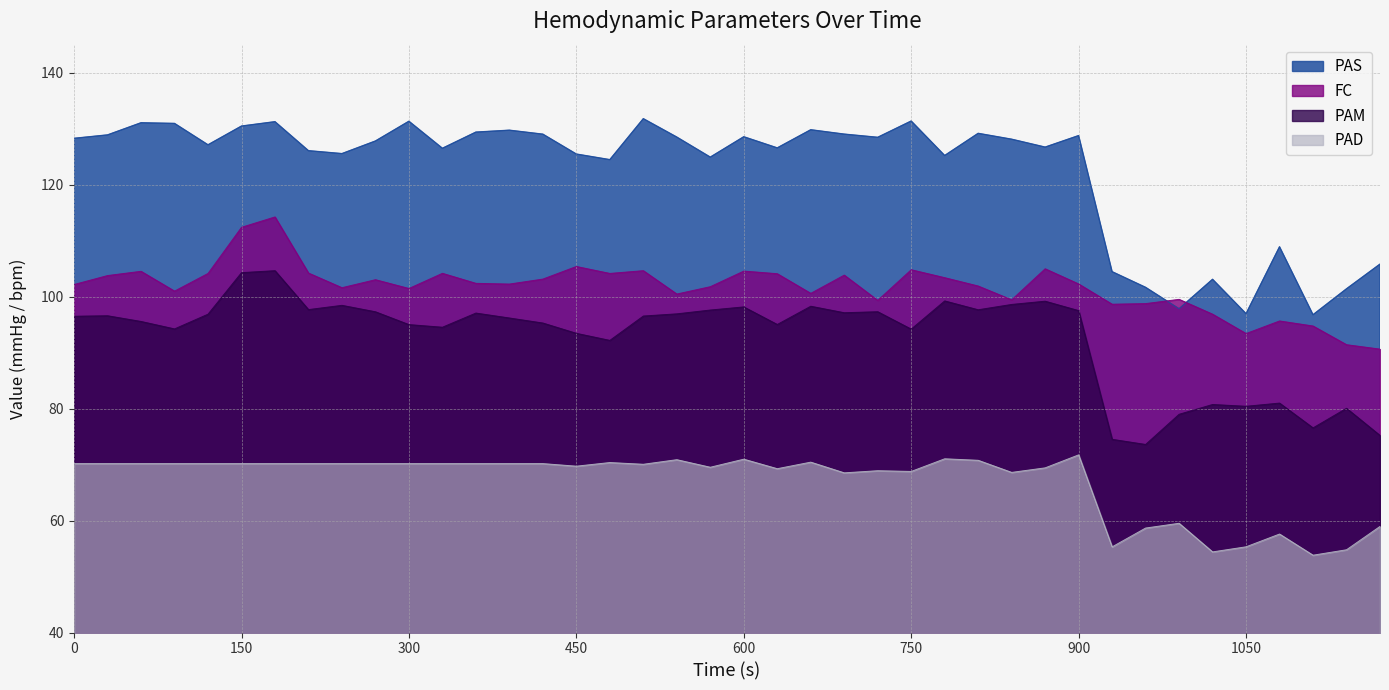

Reading right to left, list all the values displayed in this chart.

PAS: 105.8	101.4	96.8	108.9	97.0	103.1	97.8	101.7	104.5	128.8	126.7	128.1	129.2	125.2	131.4	128.4	129.0	129.8	126.6	128.6	124.9	128.5	131.8	124.5	125.5	129.0	129.7	129.4	126.5	131.3	127.8	125.5	126.1	131.2	130.5	127.1	130.9	131.1	128.9	128.3
FC: 90.6	91.4	94.8	95.7	93.4	96.9	99.5	98.8	98.6	102.3	105.0	99.4	101.9	103.4	104.8	99.3	103.8	100.6	104.1	104.6	101.8	100.5	104.6	104.1	105.4	103.1	102.2	102.4	104.2	101.5	103.0	101.6	104.2	114.2	112.4	104.1	101.0	104.5	103.8	102.2
PAM: 75.2	80.0	76.5	81.0	80.4	80.7	79.0	73.6	74.5	97.5	99.2	98.6	97.7	99.2	94.2	97.3	97.1	98.3	95.0	98.2	97.6	96.9	96.5	92.2	93.4	95.3	96.2	97.1	94.5	95.0	97.3	98.4	97.7	104.6	104.3	96.9	94.2	95.6	96.6	96.5
PAD: 59.0	54.8	53.8	57.6	55.3	54.4	59.5	58.7	55.3	71.7	69.4	68.6	70.8	71.0	68.8	68.9	68.5	70.4	69.3	71.0	69.5	70.9	70.0	70.4	69.7	70.2	70.2	70.2	70.2	70.2	70.2	70.2	70.2	70.2	70.2	70.2	70.2	70.2	70.2	70.2